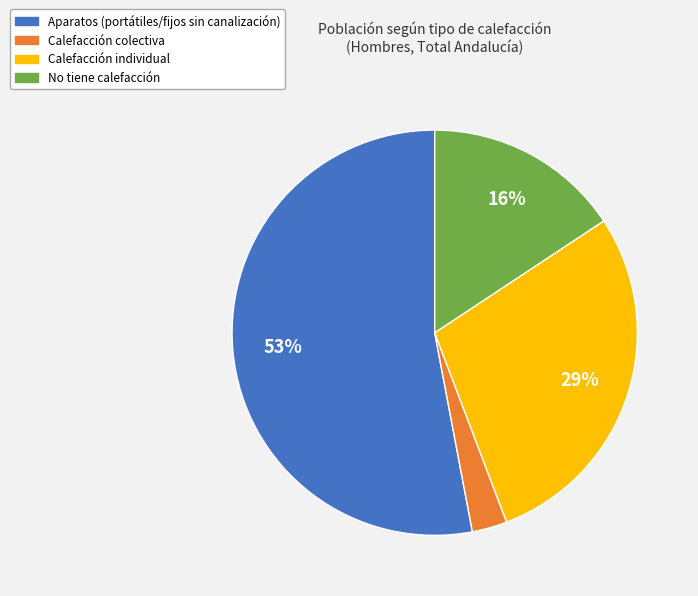

Is there a majority slice in this chart?

Yes